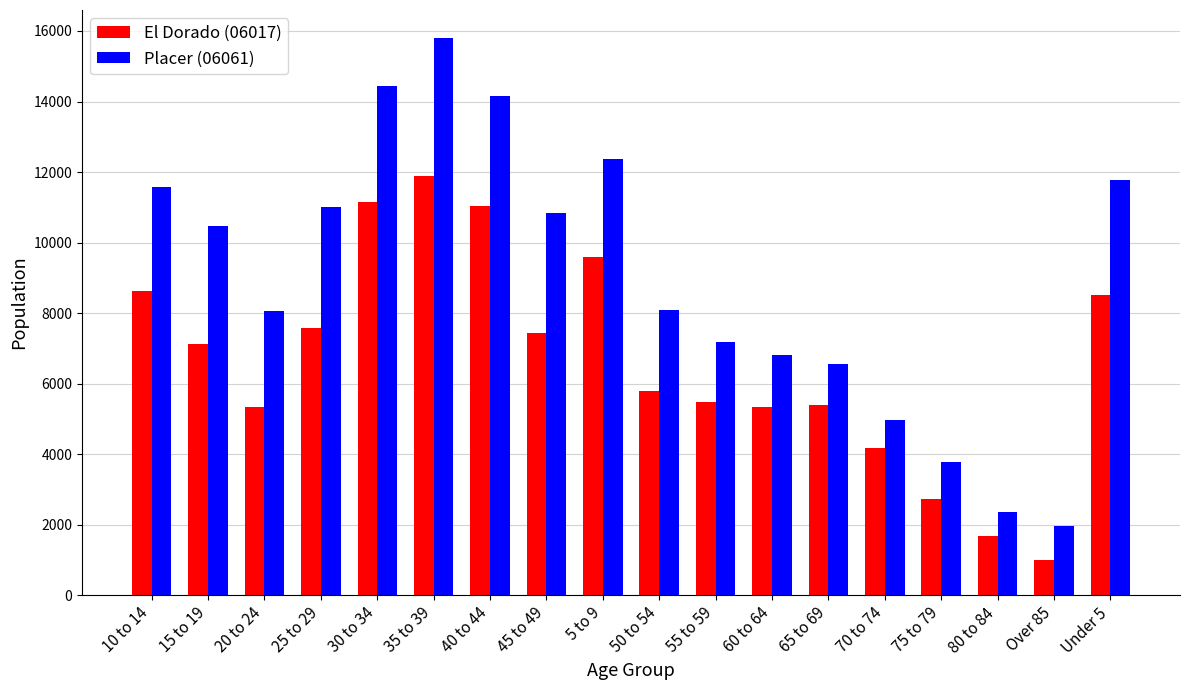

Rank the series by their average value, from lowest to highest.

El Dorado (06017), Placer (06061)